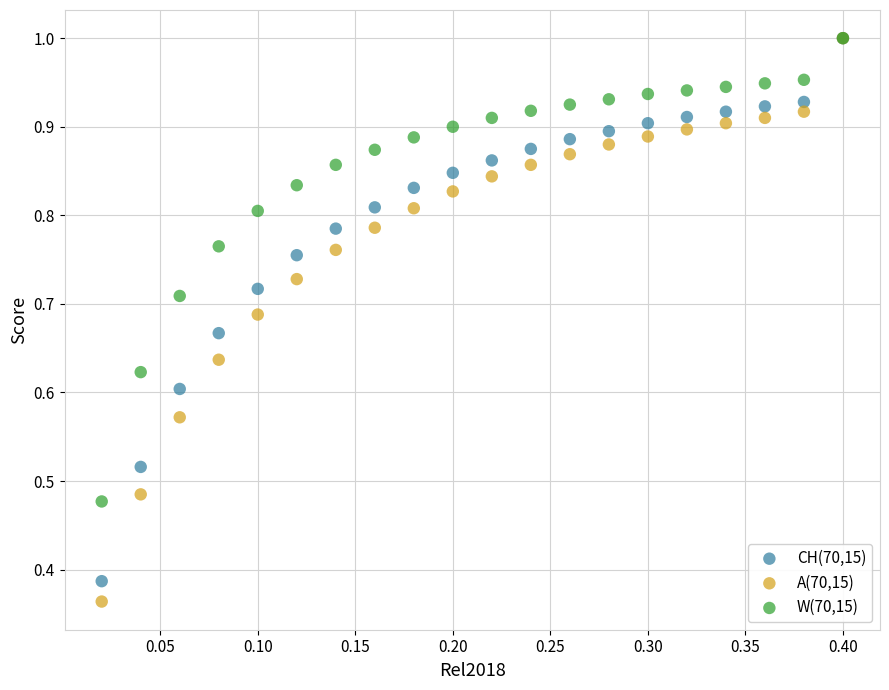

What are all the series names shown in the legend?

CH(70,15), A(70,15), W(70,15)